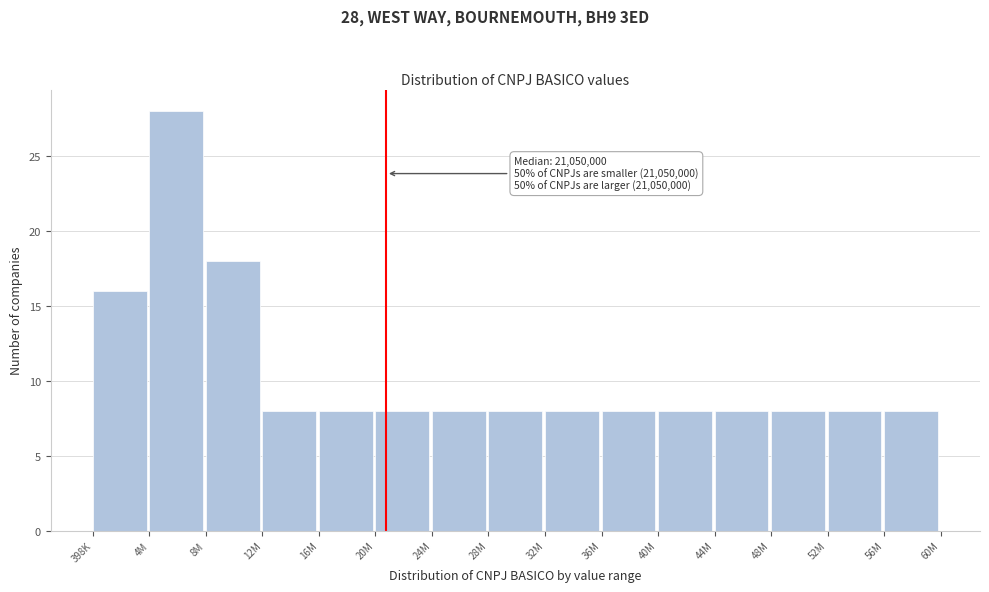

Reading left to right, list all the values displayed in this chart.

16	28	18	8	8	8	8	8	8	8	8	8	8	8	8